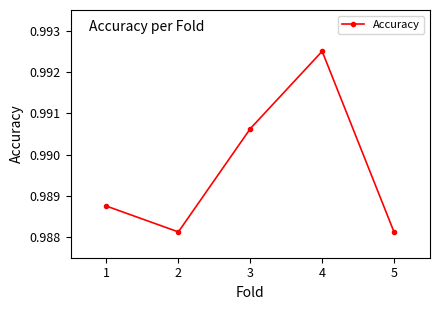

The chart shows a value of 1.6 at 2. True or false?

False